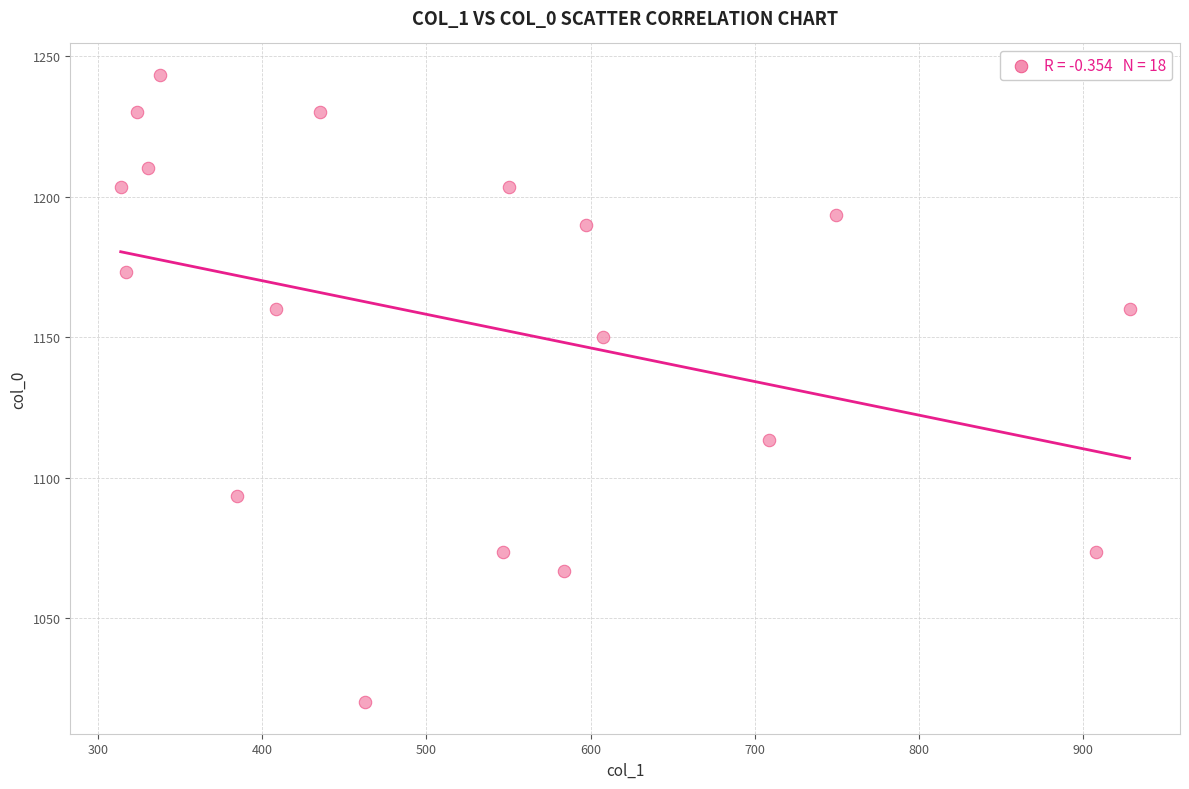

What is the range of X values (max minus min)?

614.2